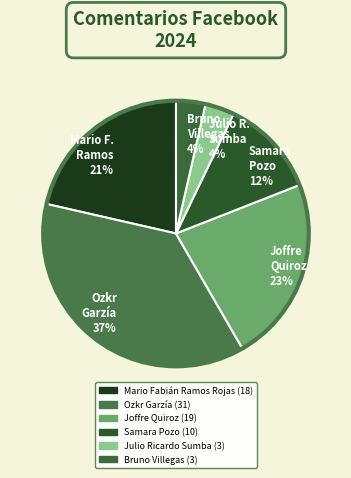

What is the largest slice in the pie chart?

Ozkr Garzía 37%